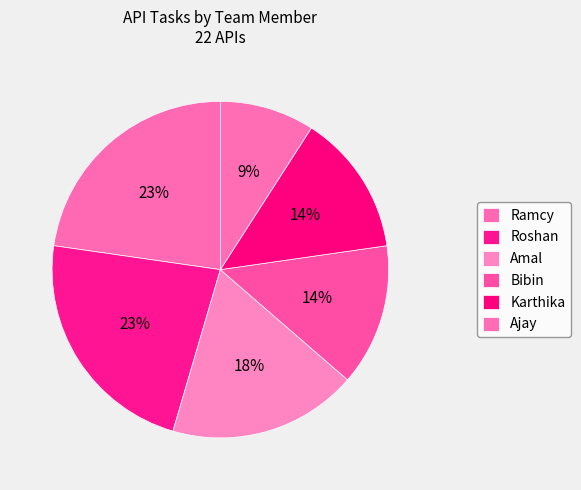

How many segments does this pie chart have?

6